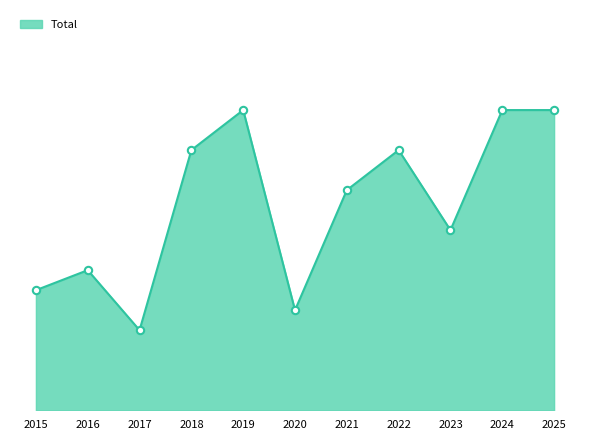

What is the change in value from 2019 to 2022?

-2